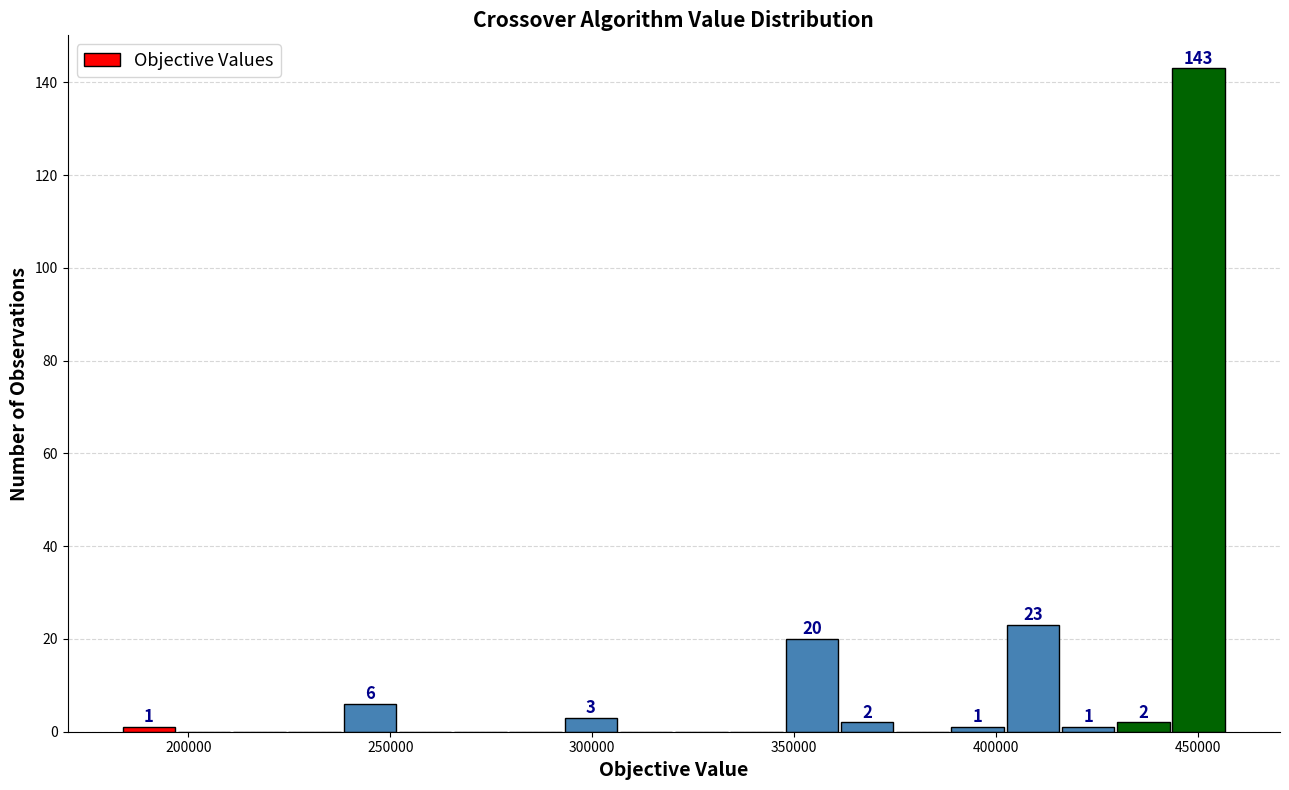

Read against the x-axis, roughly where is the centre of the tallest bar?

450000